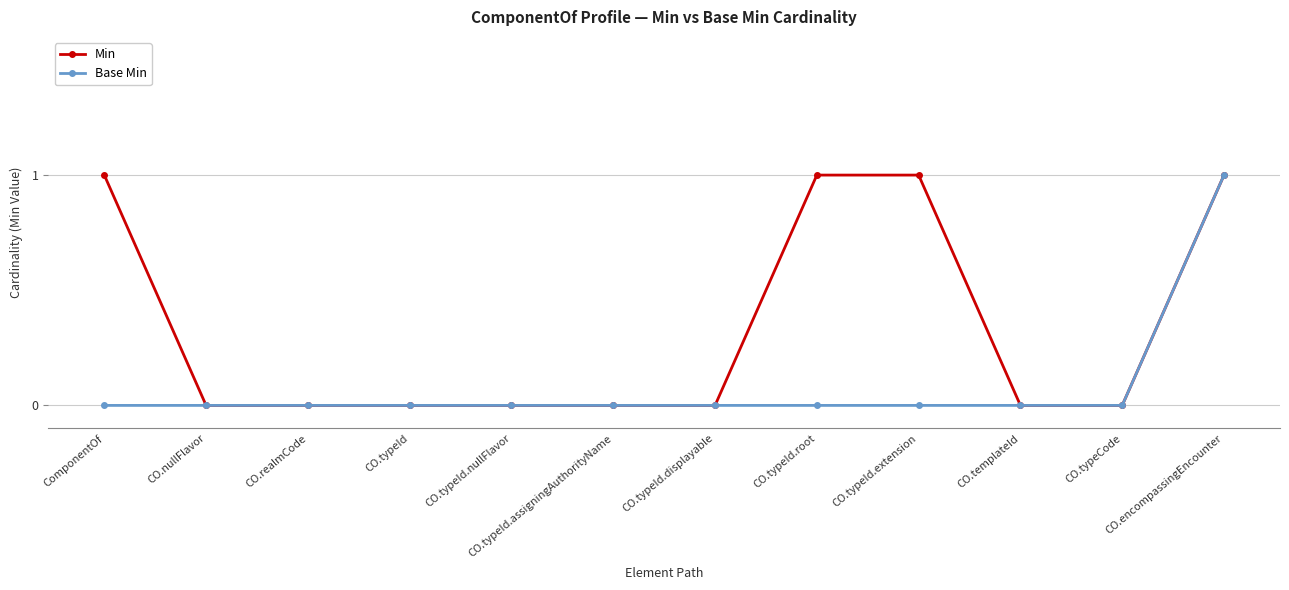

At which category is the sum across all series the highest?

CO.encompassingEncounter